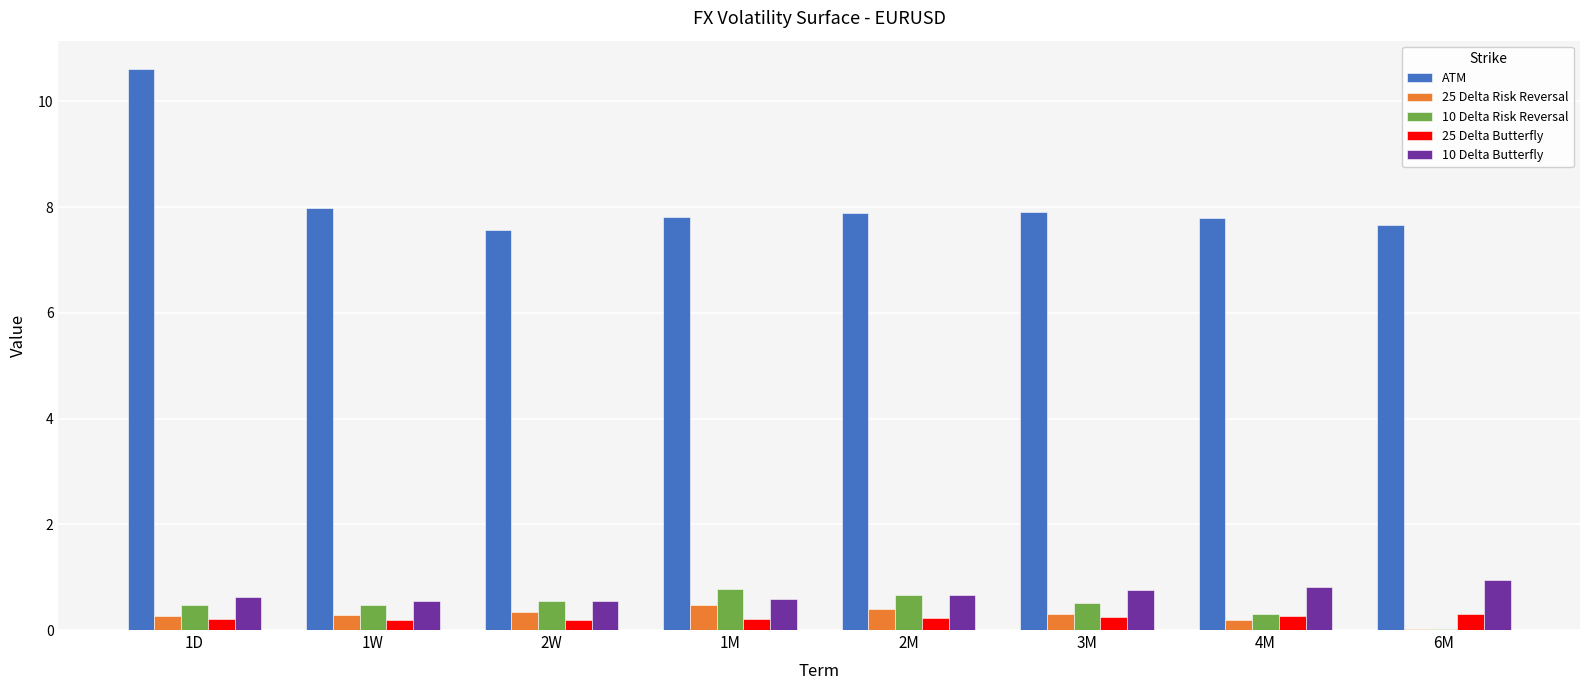

Which series has the largest total across all categories?

ATM